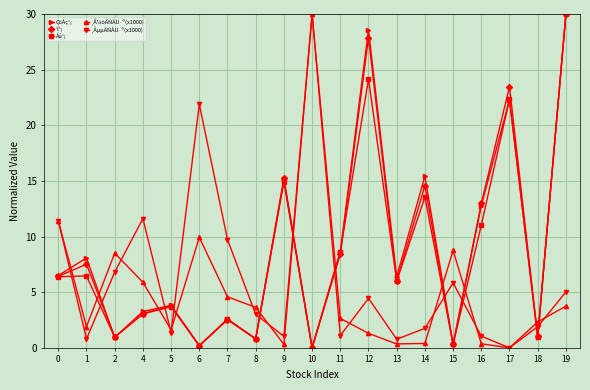

The ¸ÅµµÃÑÀÜ·®(x1000) series shows 3.0 at 8. True or false?

True